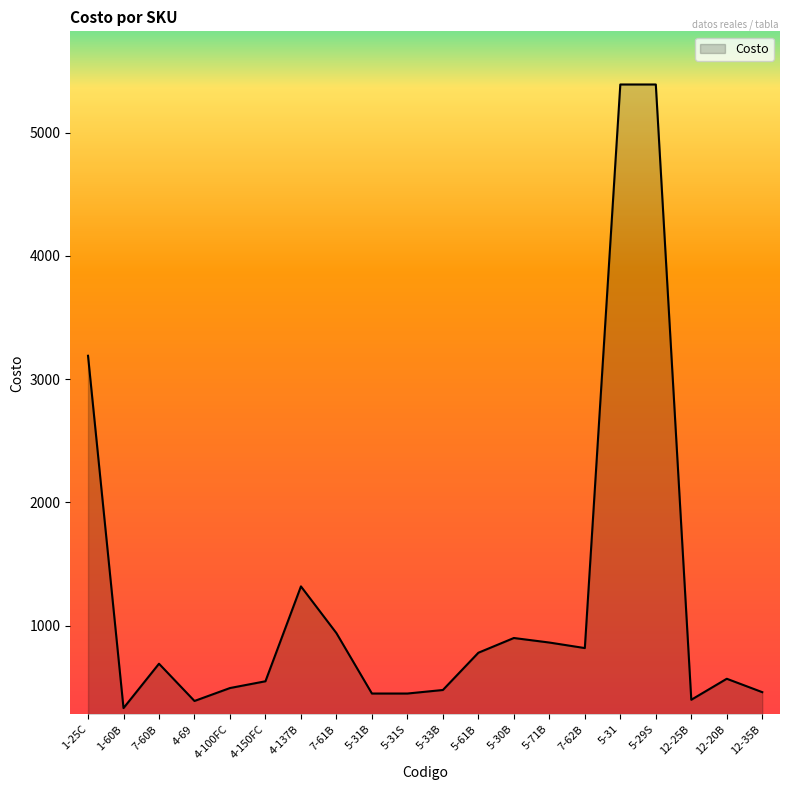

Where is the data nearest to the value 2860?

1-25C